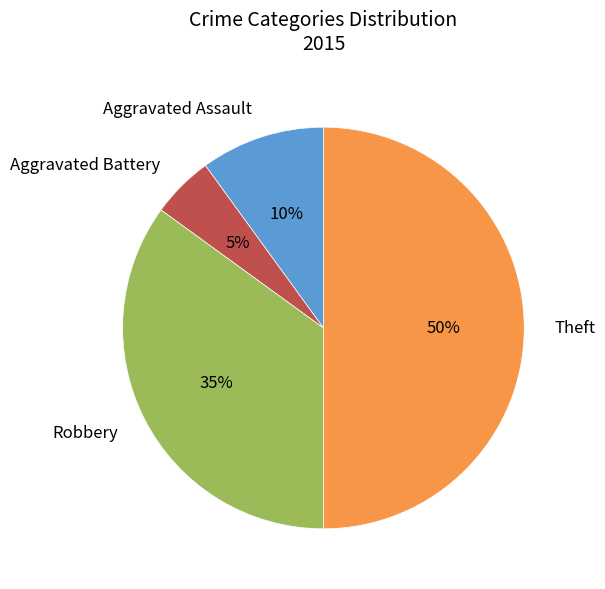

True or false: Aggravated Battery accounts for 12% of the total.

False